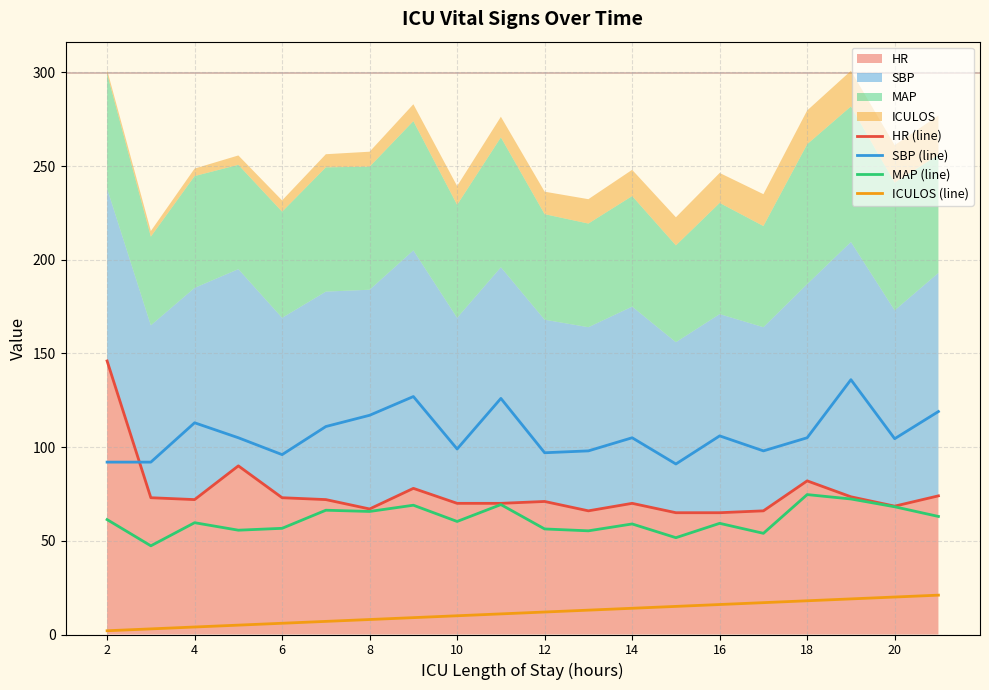

At which category is the sum across all series the highest?

2